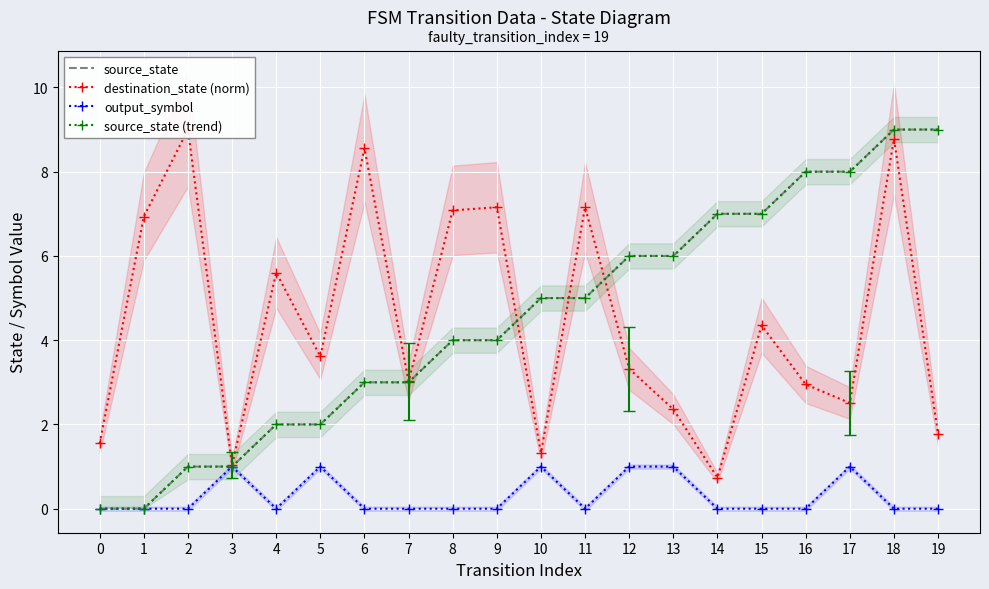

How many lines are shown in the chart?

4